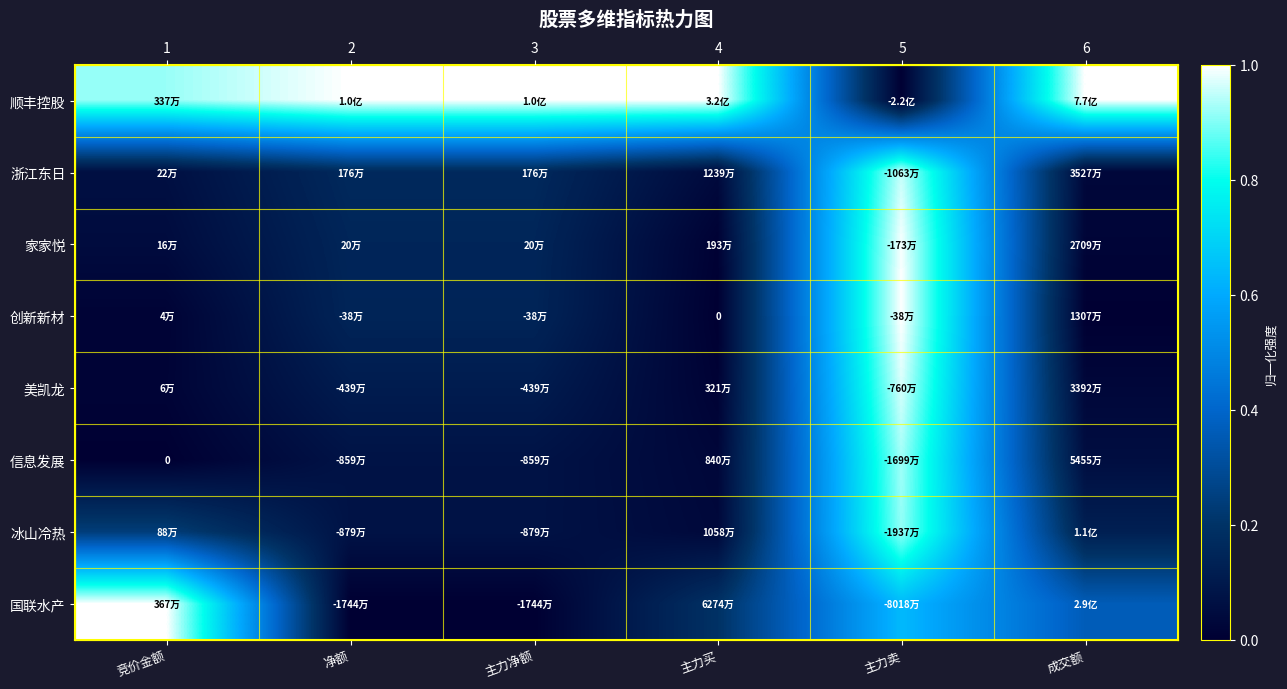

How many categories are shown in the chart?

6